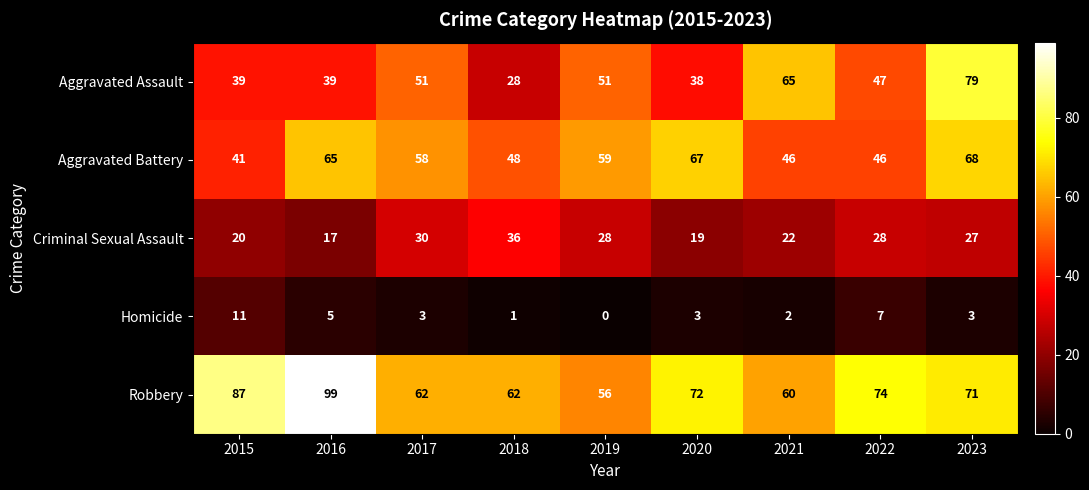

At how many categories does at least one series exceed 6?

9